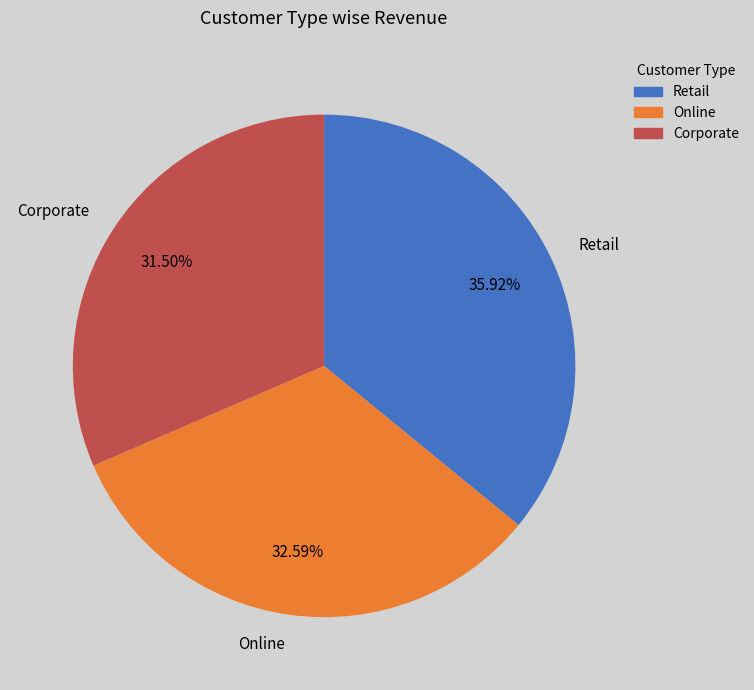

Approximately how many times larger is the value at Online compared to Retail?

0.9